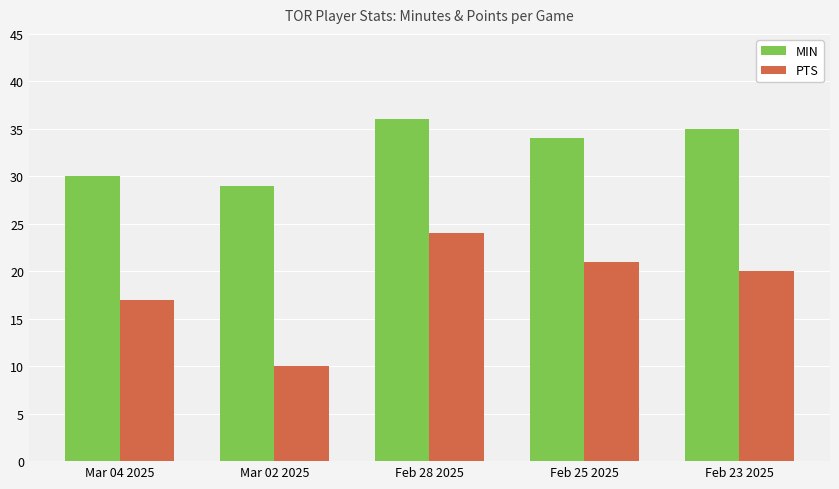

Reading left to right, list all the values displayed in this chart.

MIN: Mar 04 2025=30	Mar 02 2025=29	Feb 28 2025=36	Feb 25 2025=34	Feb 23 2025=35
PTS: Mar 04 2025=17	Mar 02 2025=10	Feb 28 2025=24	Feb 25 2025=21	Feb 23 2025=20